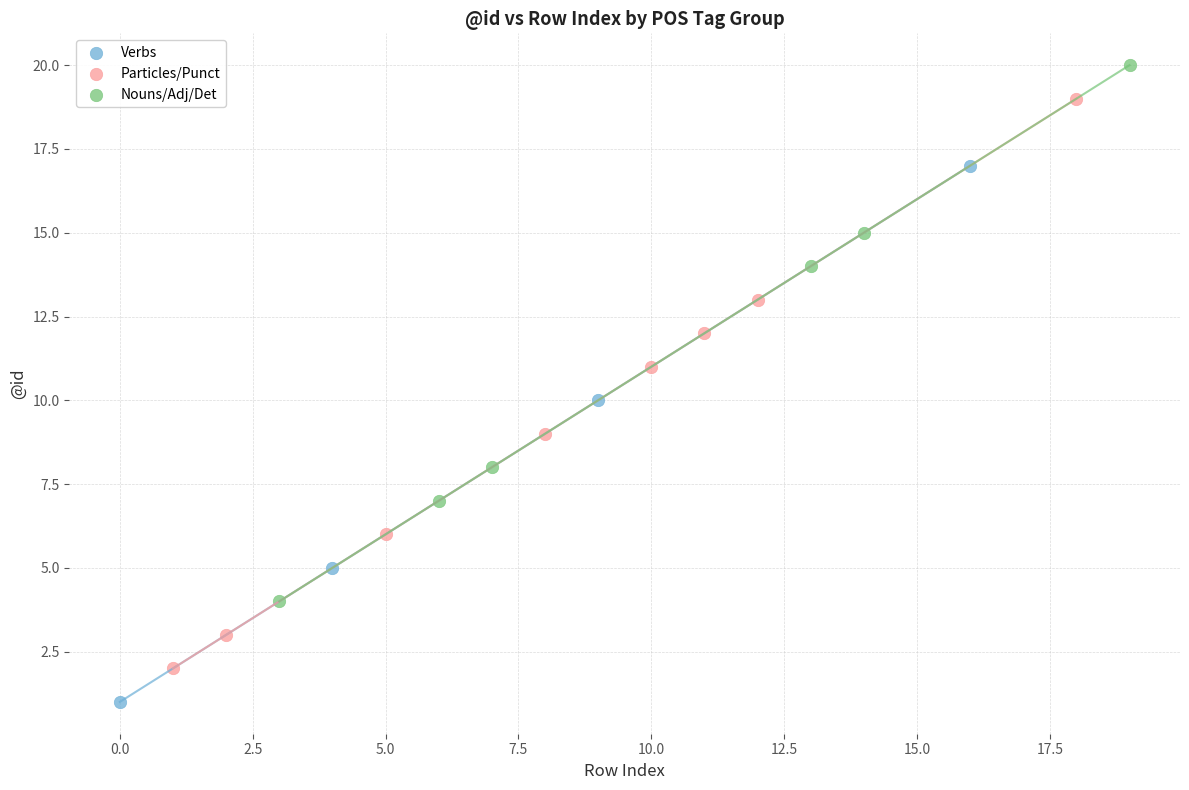

Which series reaches the minimum Y coordinate?

Verbs